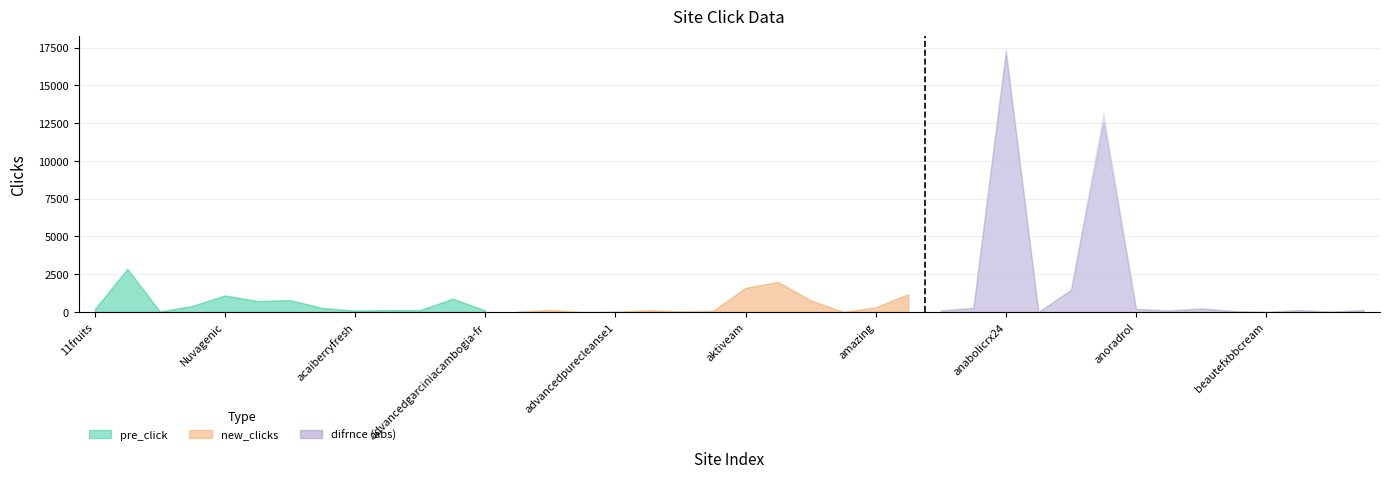

The value at amazing is -11. True or false?

False